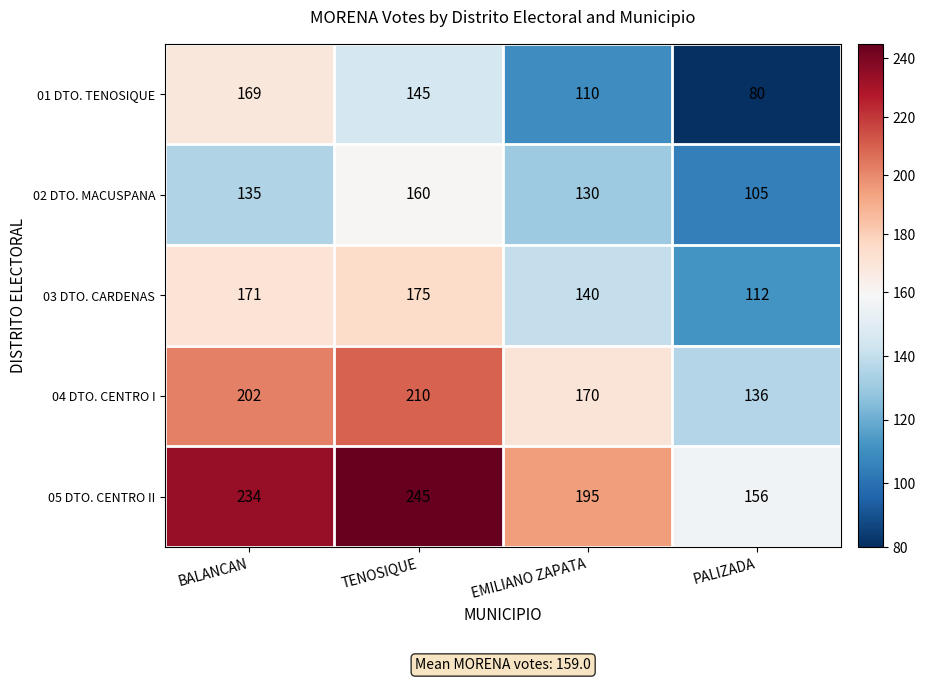

Which series has the largest total across all categories?

05 DTO. CENTRO II